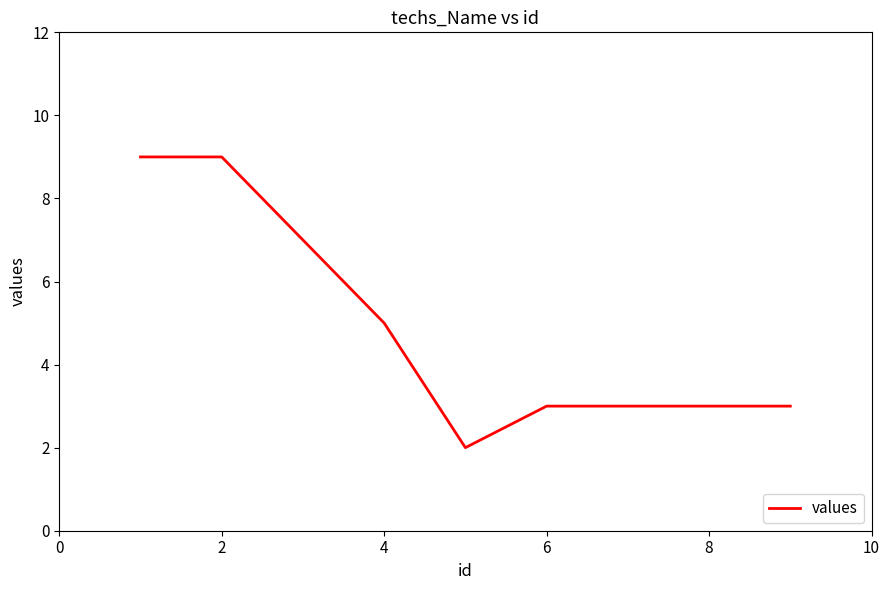

What is the greatest value displayed?

9